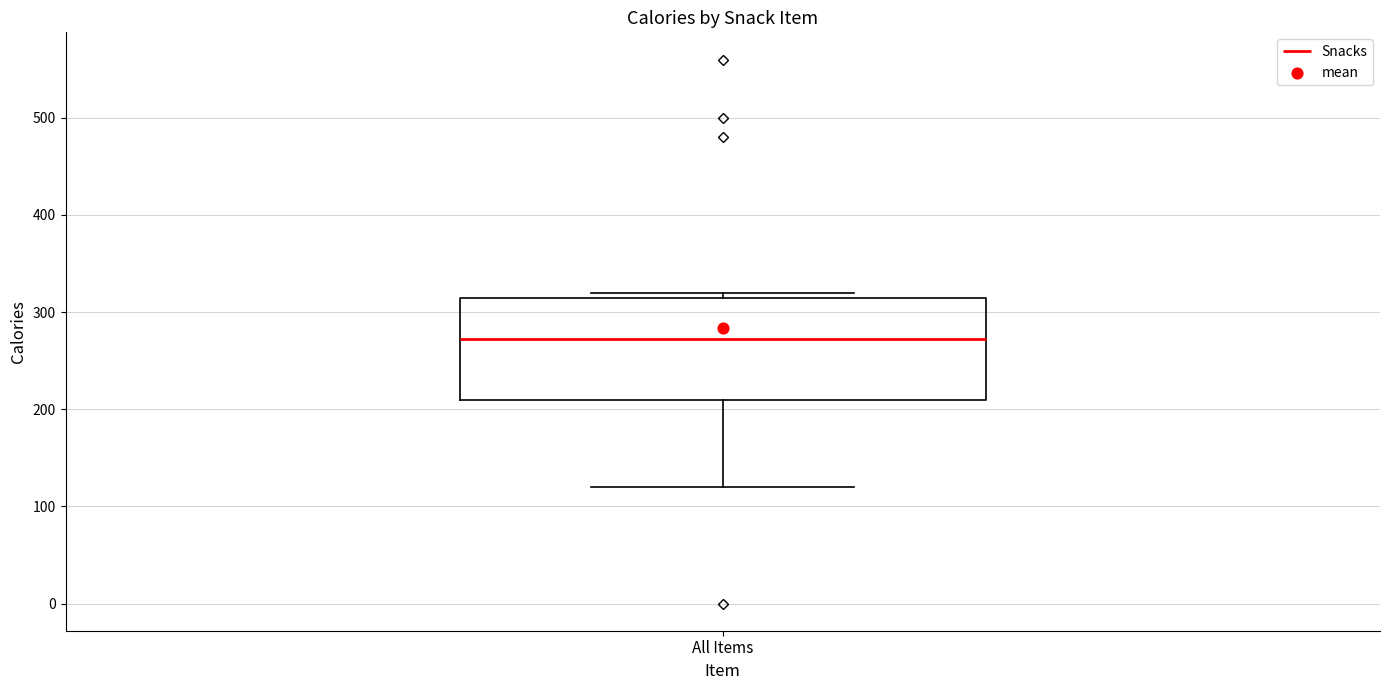

Transcribe this box plot: give where the median line is, the range the box spans, and where the two whiskers end, as read against the y-axis. The values are not printed on the chart, so give them approximately, as read against the axis.

median 270, box 210 to 320, whiskers 120 to 320 (just above the box's upper edge)